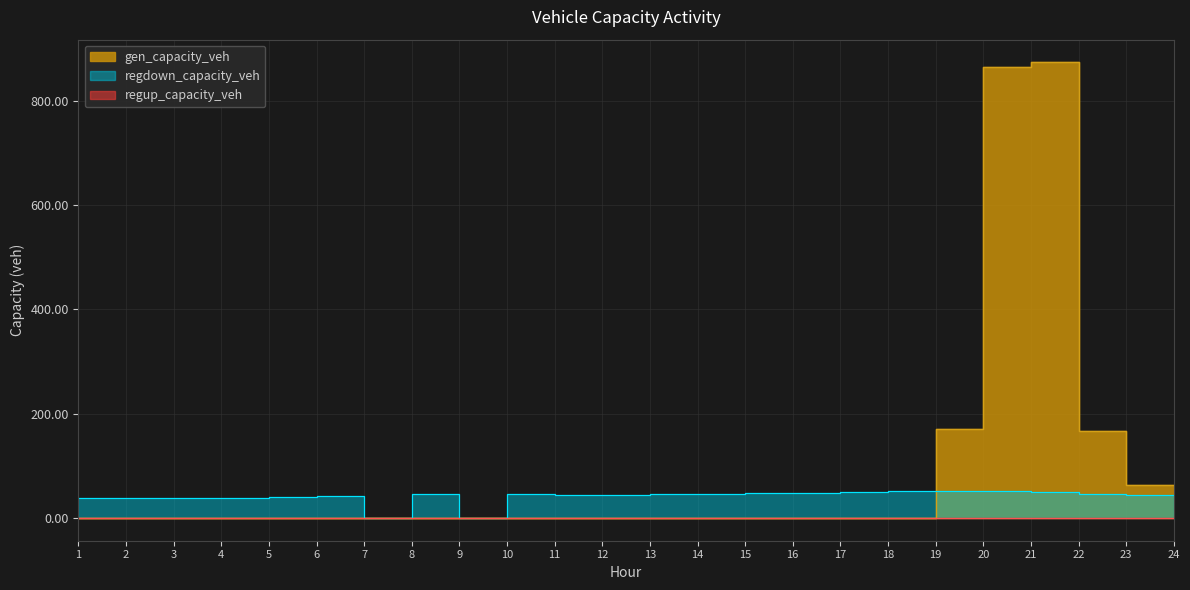

Where is the first local maximum for regdown_capacity_veh?

6